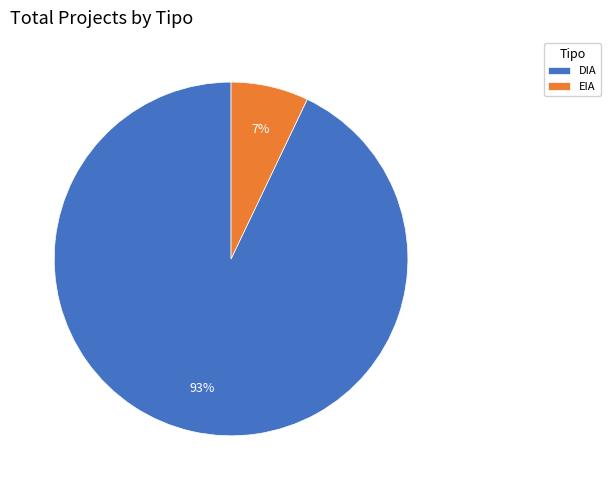

To the nearest percent, what is the difference between the largest and smallest slice percentages?

86%